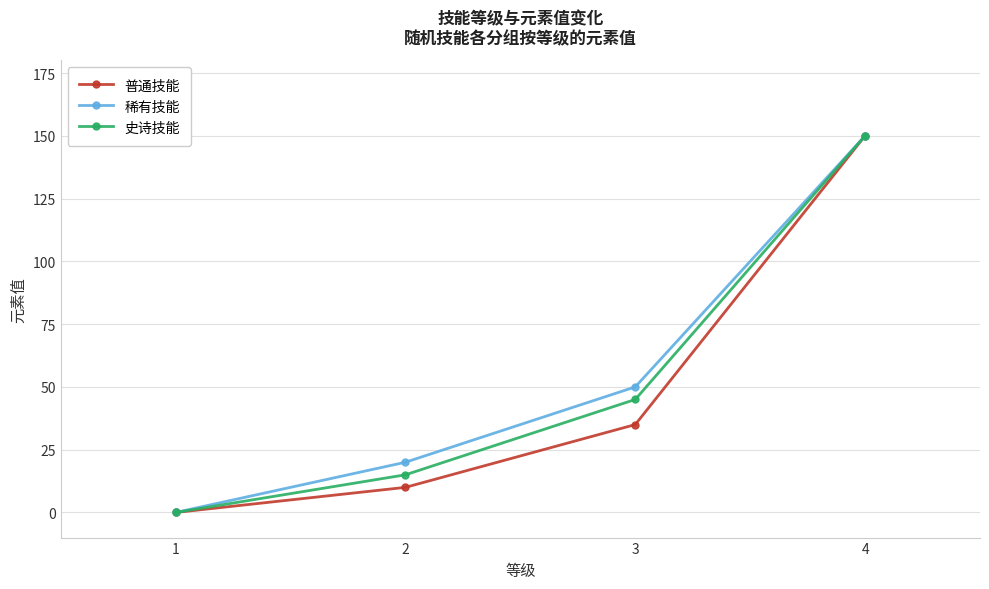

Is it true that 稀有技能 equals 74 at 4?

False